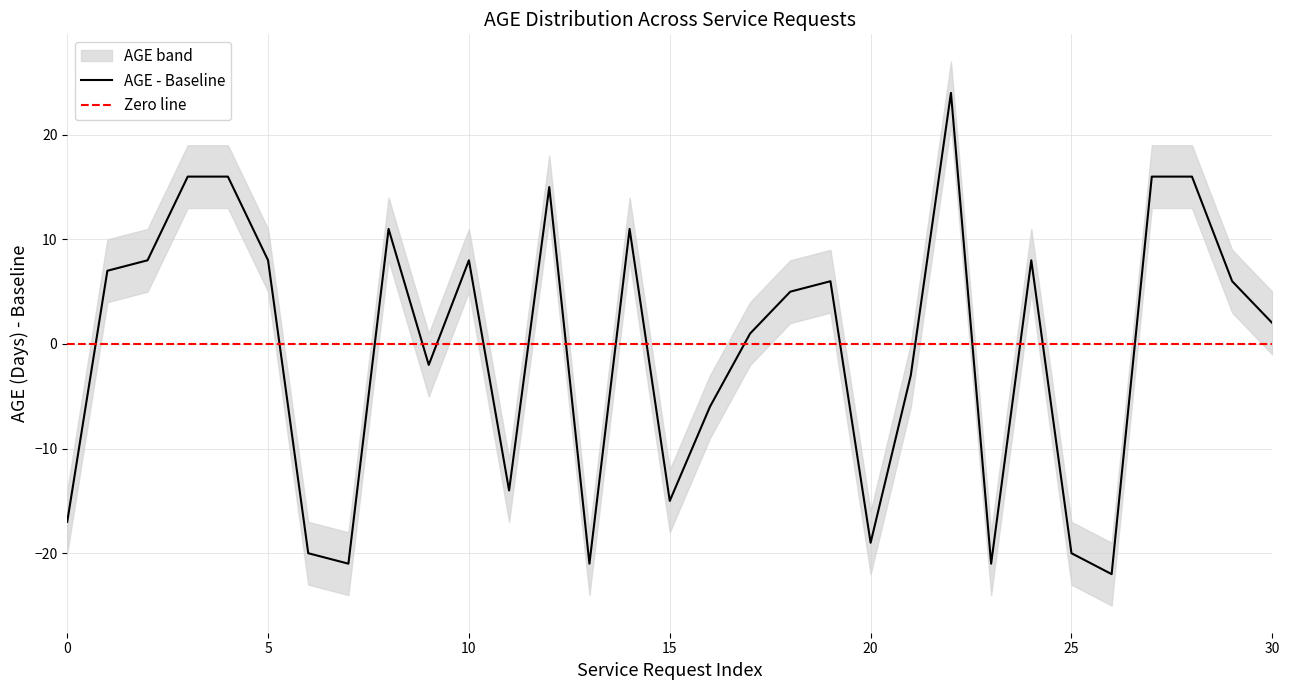

The chart shows a value of 5 at 2-316748502749. True or false?

False